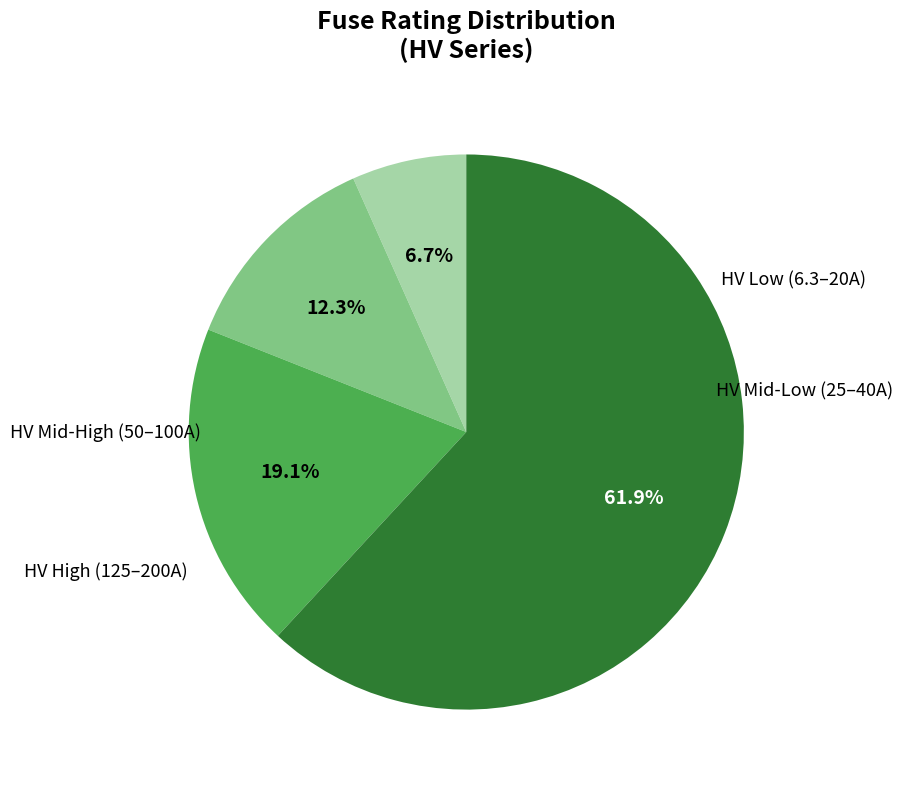

Does any single category account for the majority?

Yes